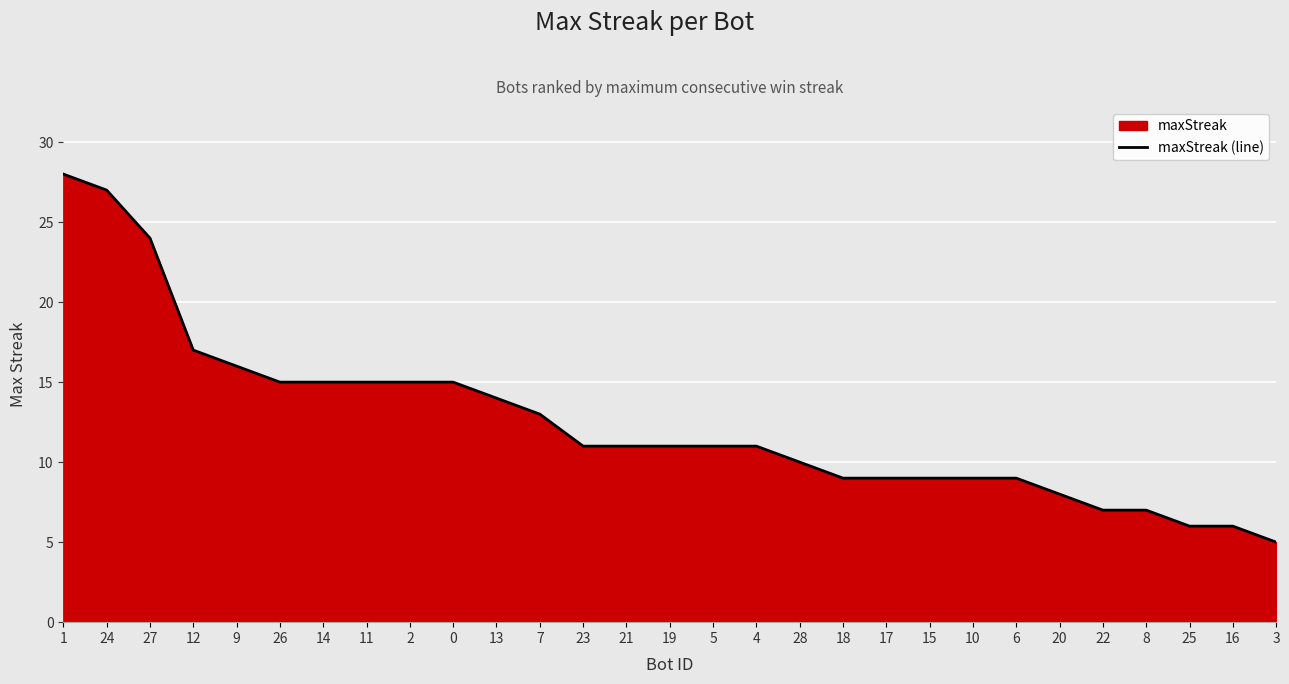

Is it true that the value at 4 is 3?

False